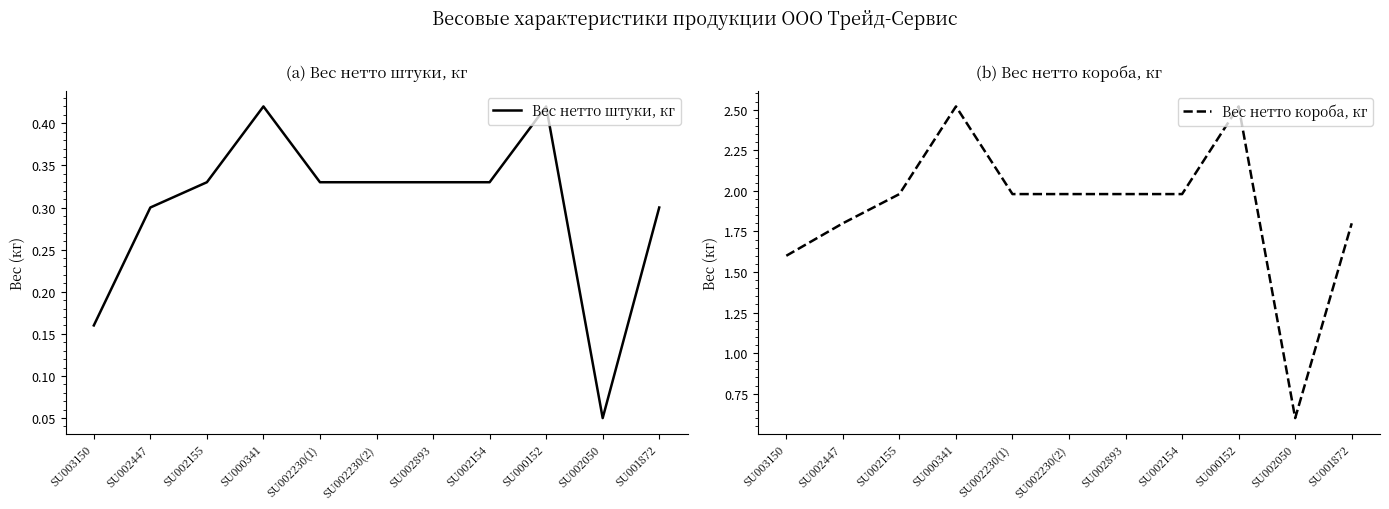

True or false: Вес нетто штуки, кг and Вес нетто короба, кг intersect in this chart.

False